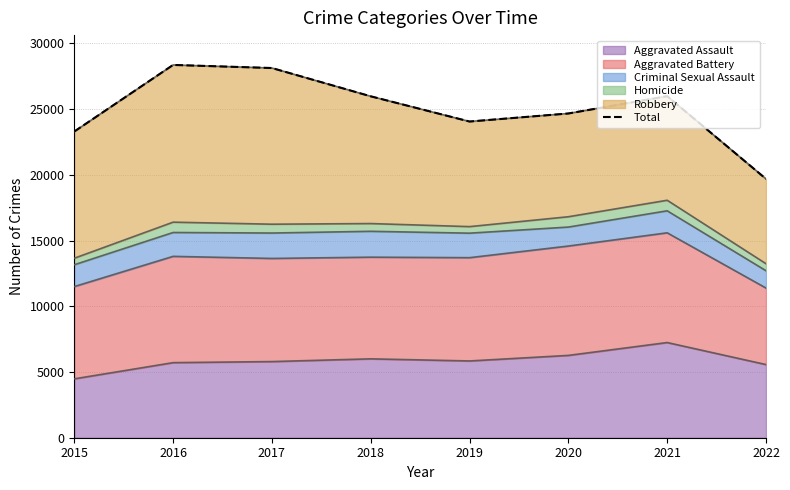

What is the change in value from 2017 to 2022?

-8435